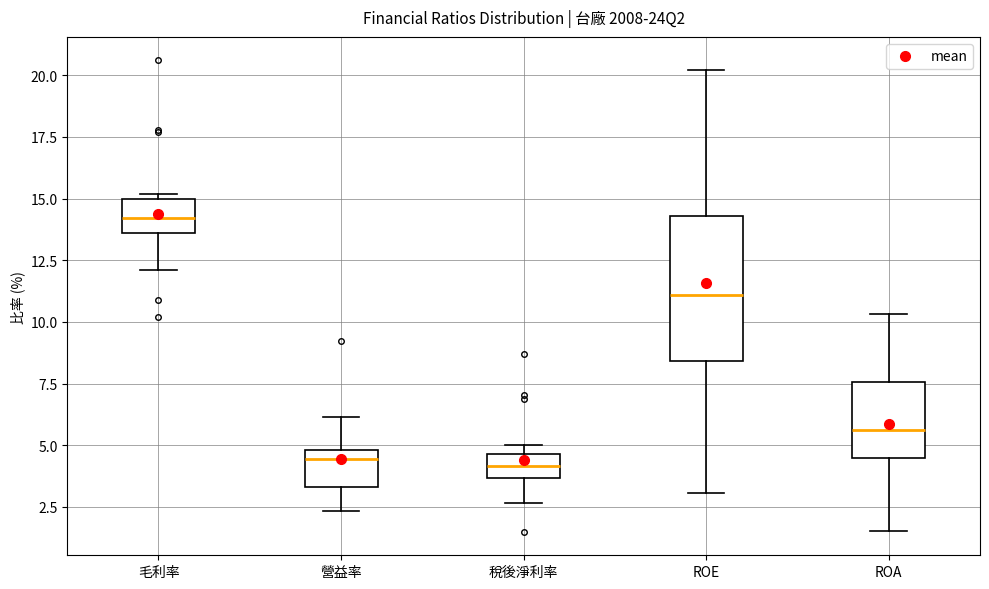

Where does the upper whisker of the box for 營益率 end on the y-axis? The values are not printed on the chart, so give them approximately, as read against the axis.

6.0